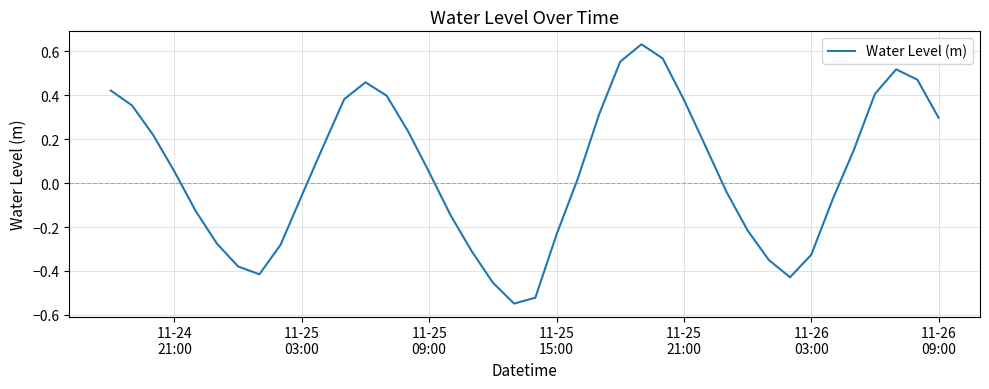

How many series are shown in this chart?

1